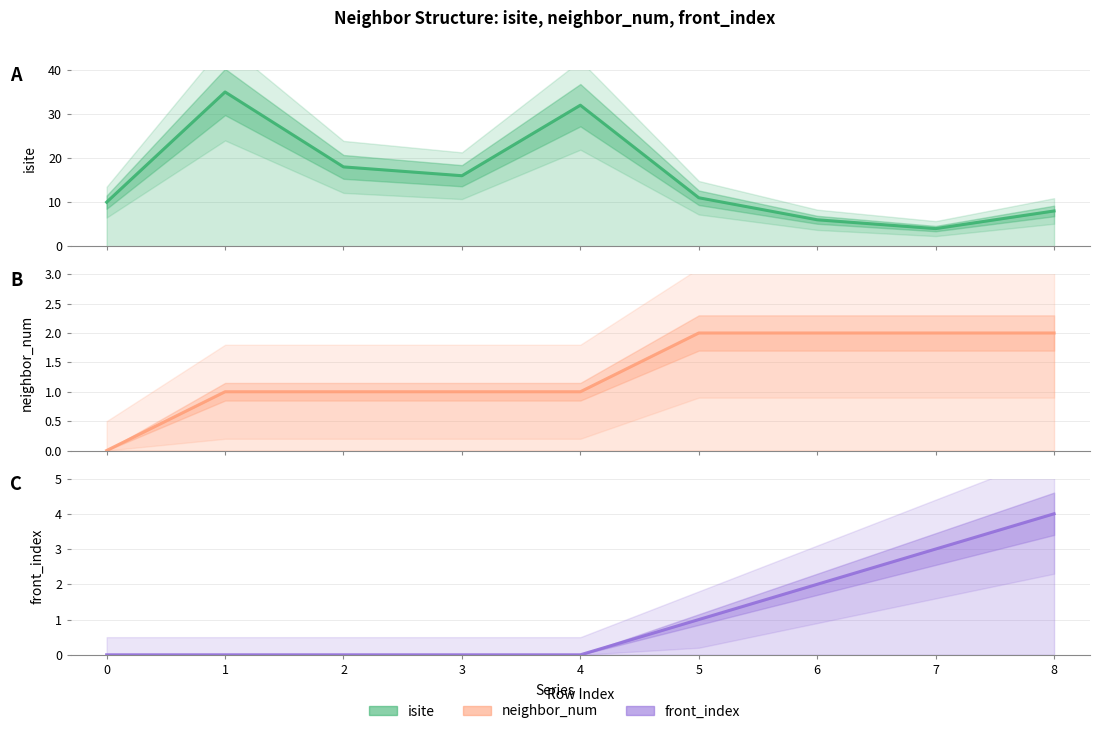

What is the value of the isite (line) point at the 1st from the left?

10